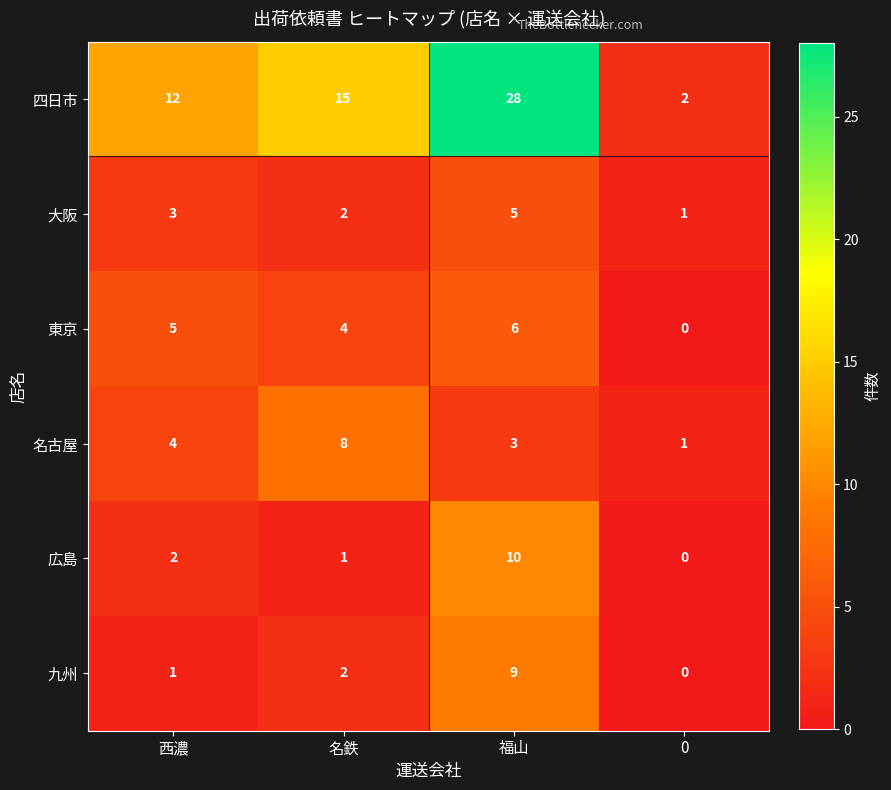

Where is 名古屋 nearest to the value 4?

西濃